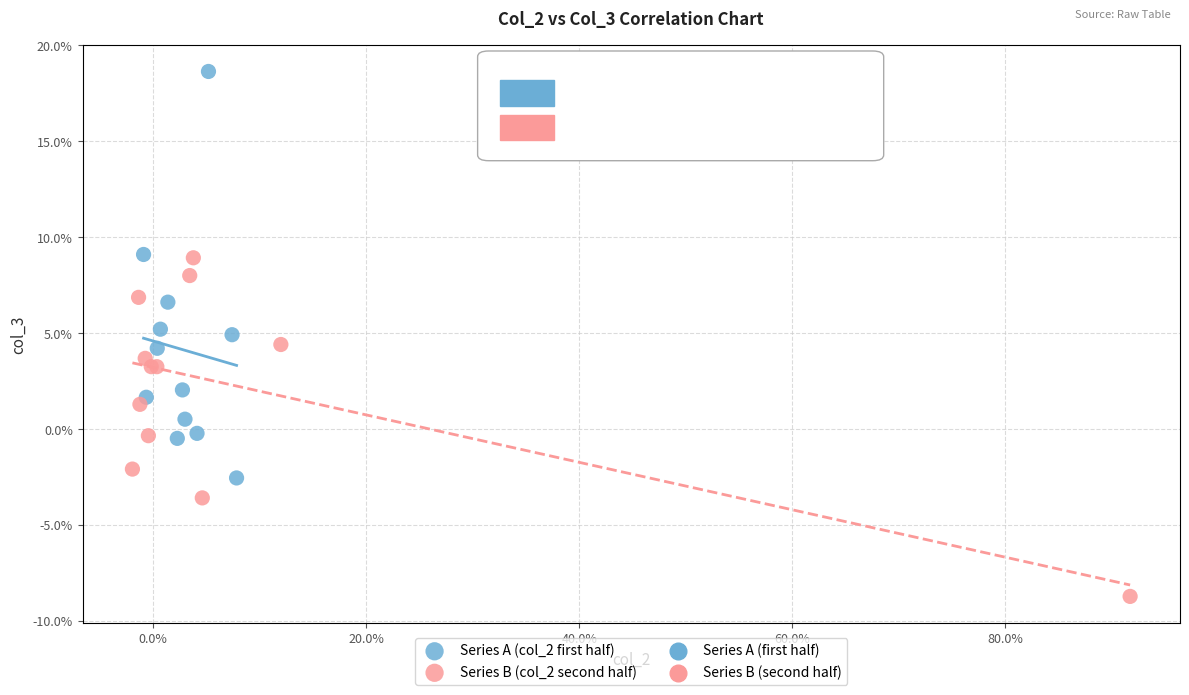

Which series reaches the minimum Y coordinate?

Series B (col_2 second half)